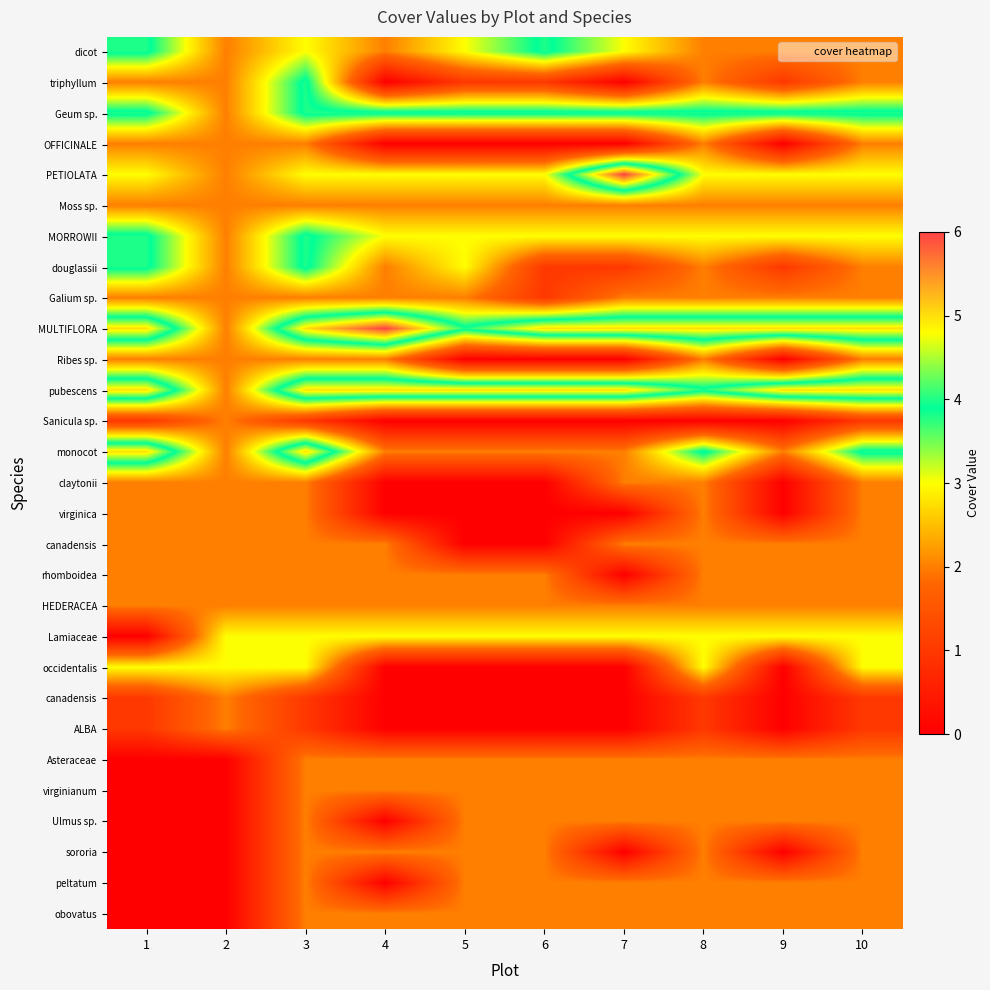

What is the spread (max minus min) of values at 3?

4